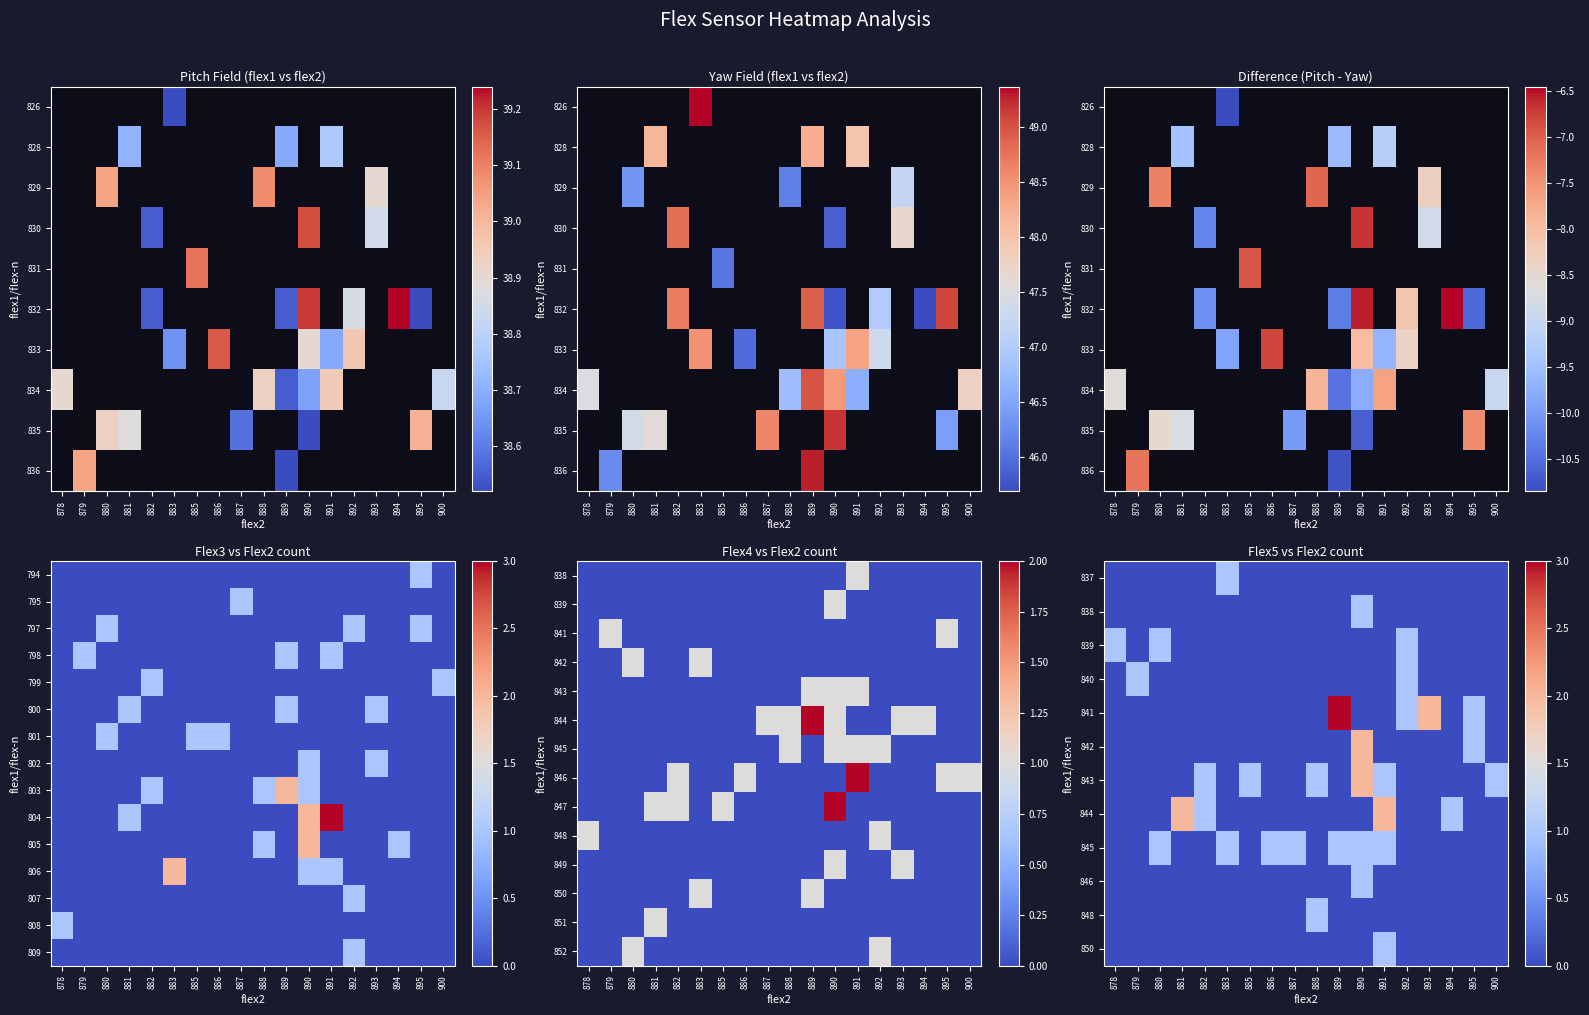

True or false: 843 has a value of 1 at 888.

True